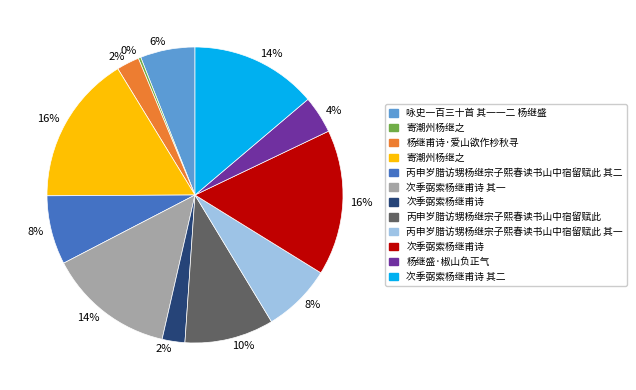

Is there any slice that represents more than half of the pie?

No